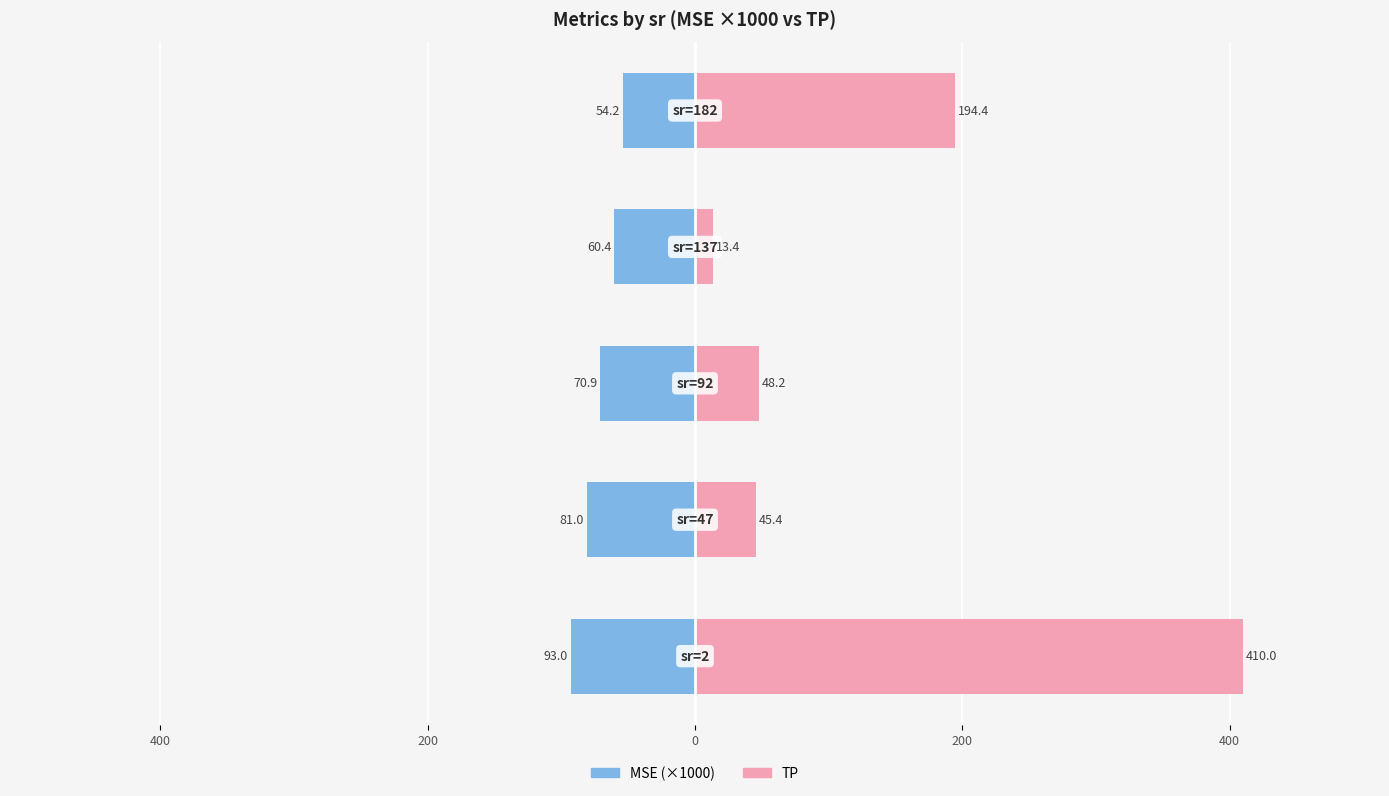

Reading right to left, transcribe all the data shown in this chart.

MSE (×1000): -54.2	-60.4	-70.9	-81.0	-93.0
TP: 194.4	13.4	48.2	45.4	410.0